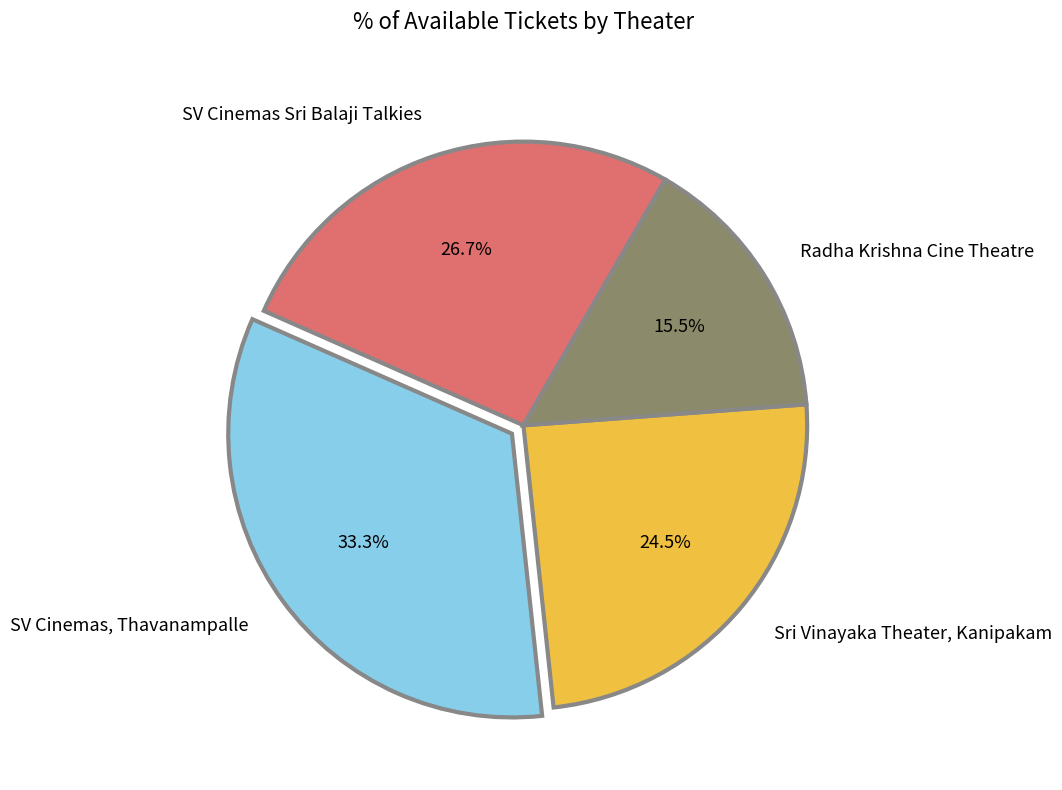

Which category has the biggest portion of the pie?

SV Cinemas, Thavanampalle